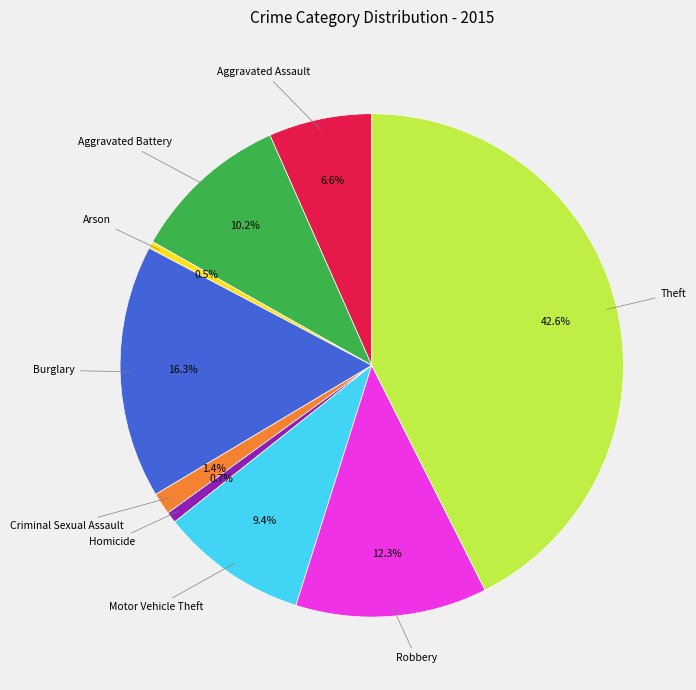

Does any single category account for the majority?

No